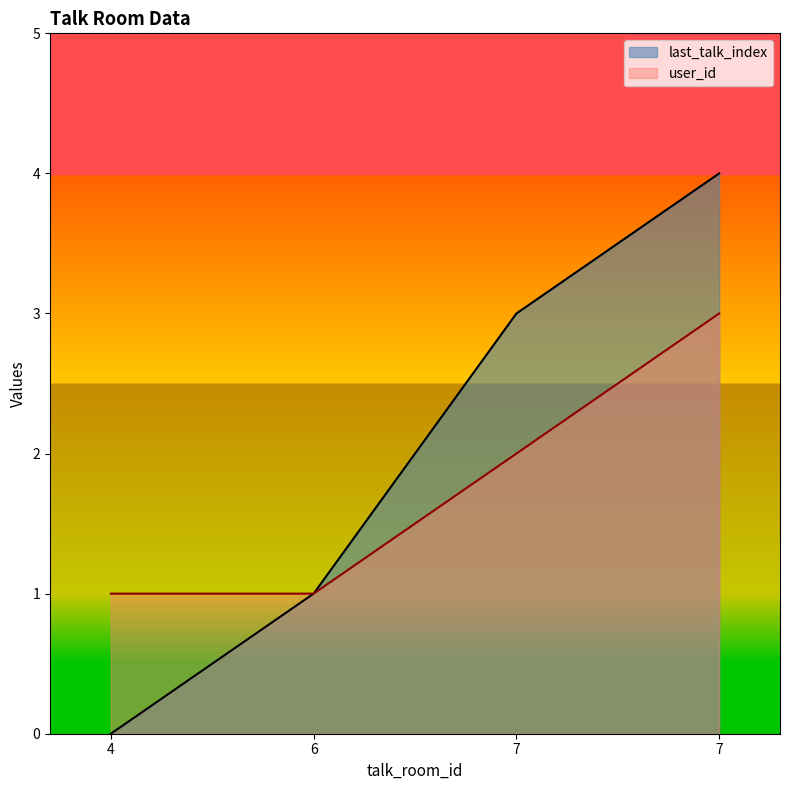

The value of user_id at 6 is 1. True or false?

True